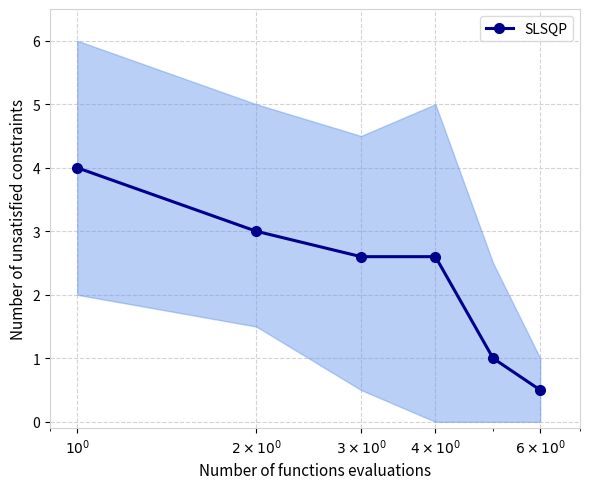

What is the minimum value for SLSQP?

0.5